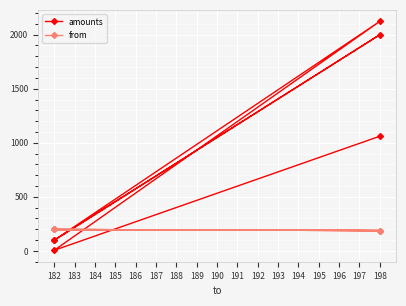

True or false: from and amounts cross at least once.

True